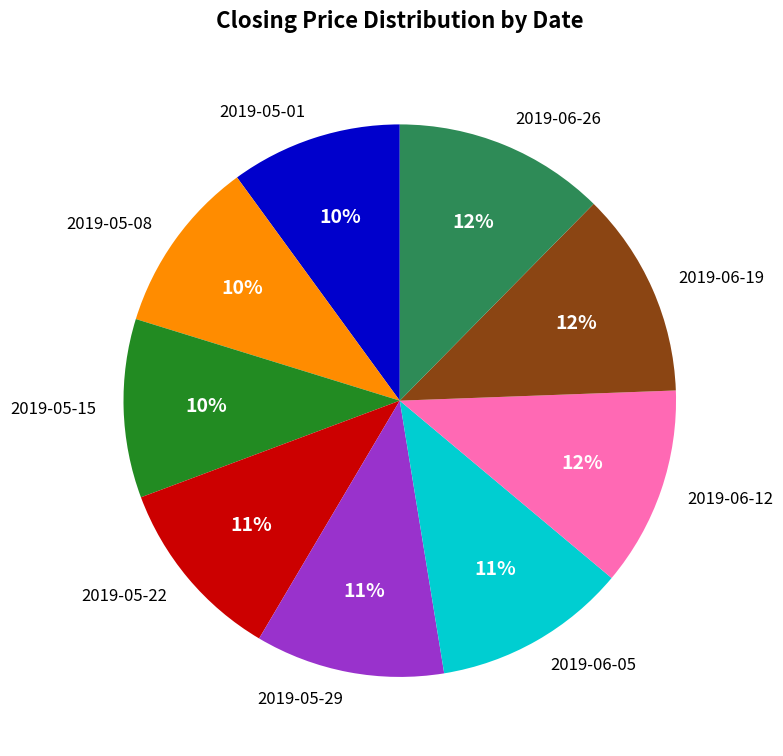

Does any single category account for the majority?

No